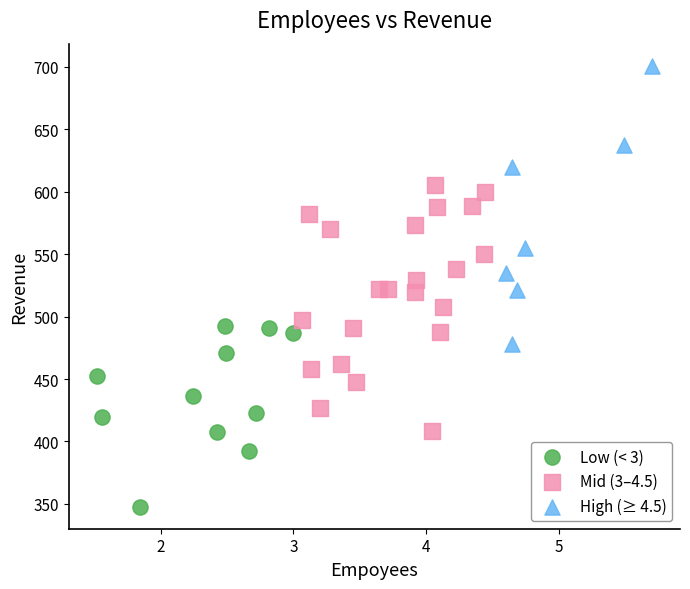

Which series contains the lowest Y value?

Low (< 3)